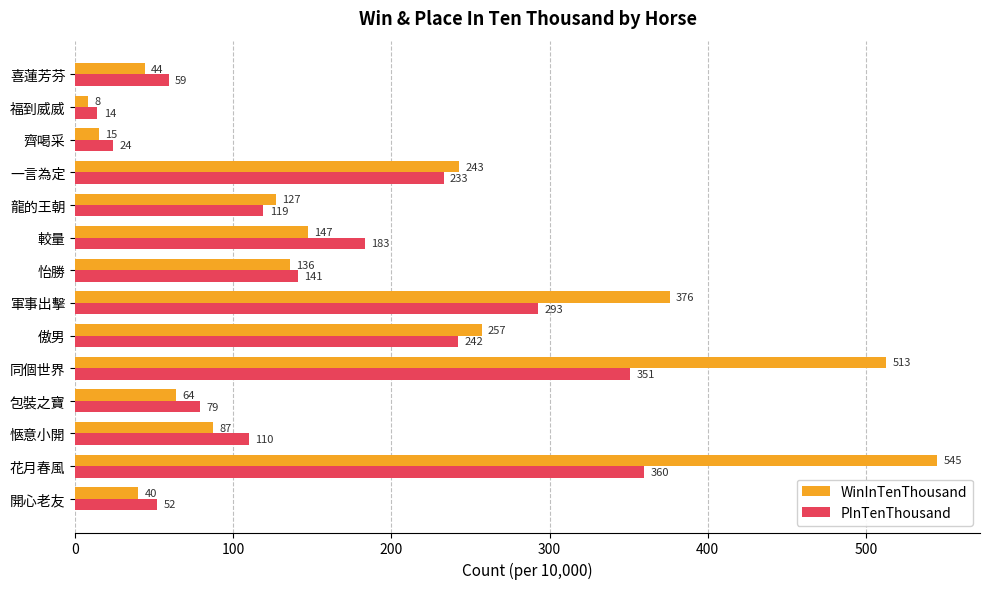

Where is WinInTenThousand nearest to the value 276?

傲男